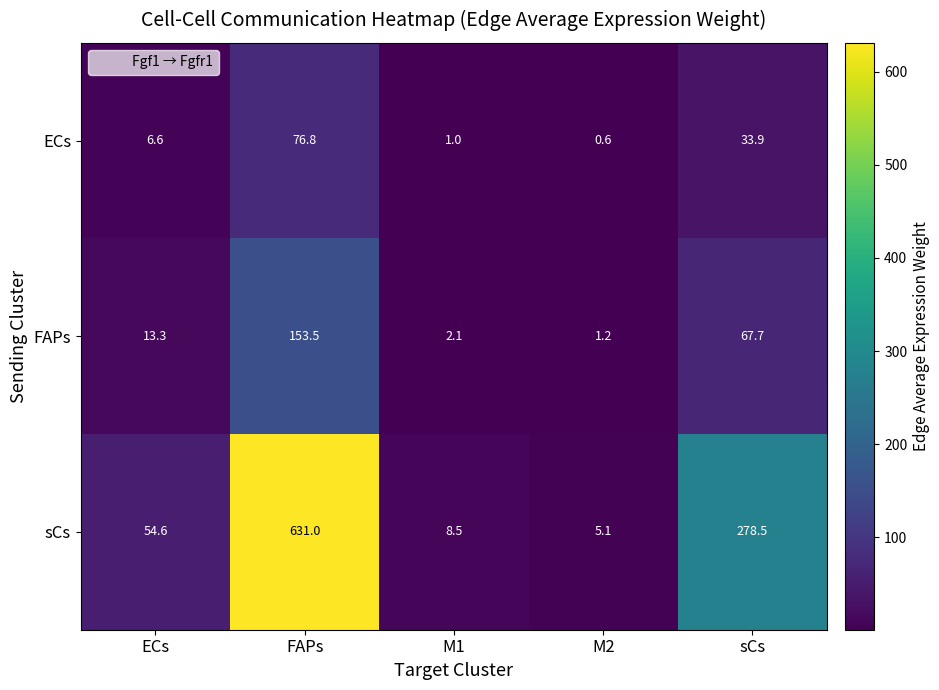

Is it true that FAPs equals 100.9 at FAPs?

False